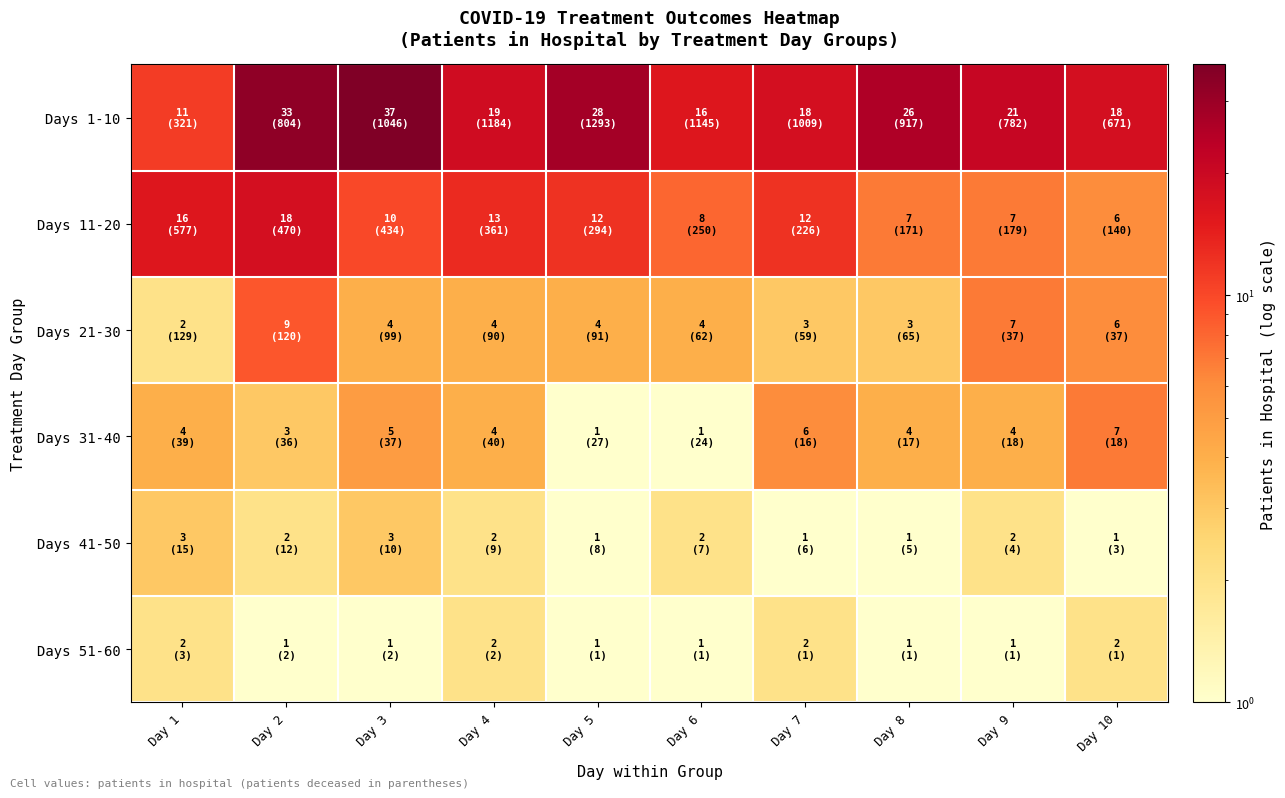

At which category is the sum across all series the highest?

Day 2